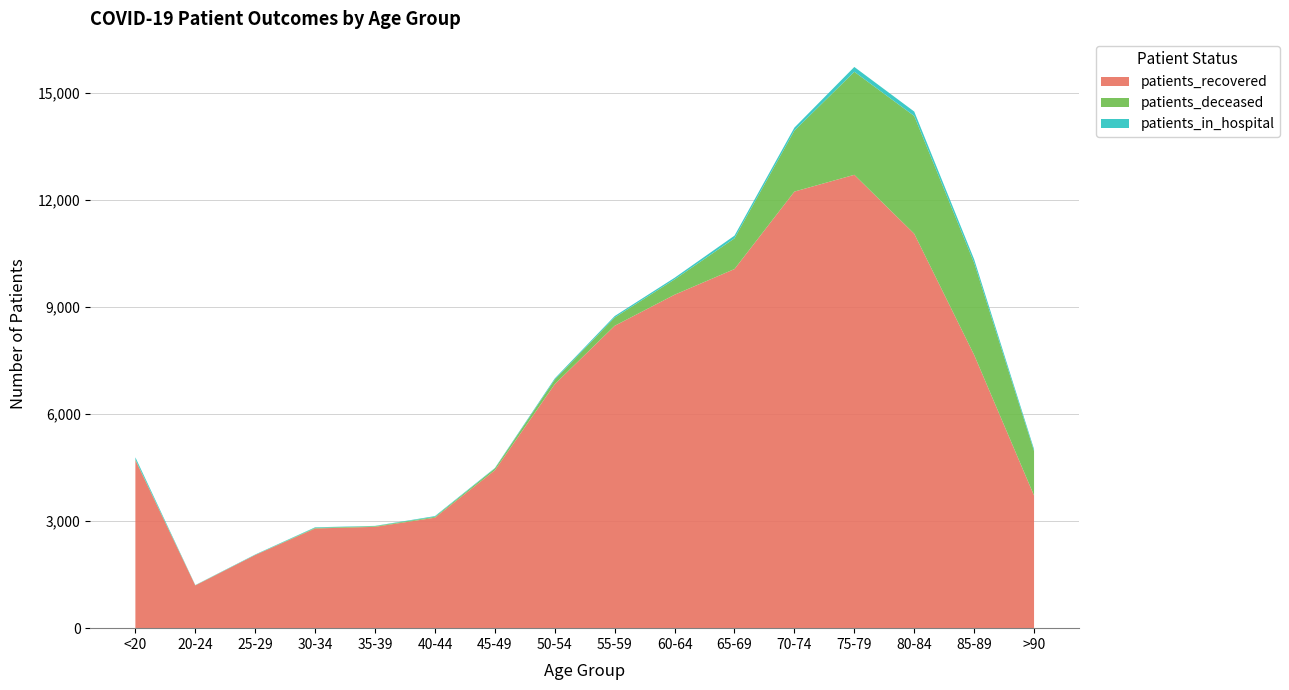

Reading left to right, extract all data points from this chart.

patients_recovered: <20=4711	20-24=1198	25-29=2051	30-34=2794	35-39=2840	40-44=3097	45-49=4425	50-54=6839	55-59=8475	60-64=9346	65-69=10066	70-74=12237	75-79=12707	80-84=11056	85-89=7659	>90=3718
patients_deceased: <20=18	20-24=4	25-29=3	30-34=17	35-39=18	40-44=24	45-49=49	50-54=127	55-59=232	60-64=429	65-69=861	70-74=1709	75-79=2888	80-84=3300	85-89=2581	>90=1247
patients_in_hospital: <20=59	20-24=6	25-29=11	30-34=16	35-39=9	40-44=20	45-49=14	50-54=33	55-59=41	60-64=46	65-69=75	70-74=84	75-79=135	80-84=124	85-89=99	>90=52